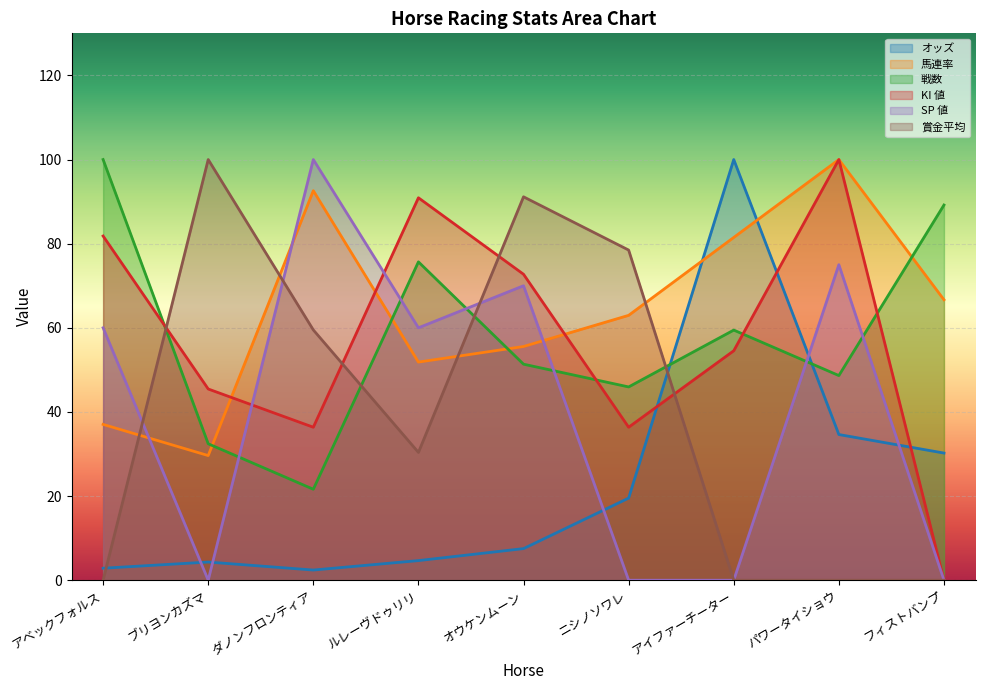

Does the chart display data point markers on the line(s)?

No